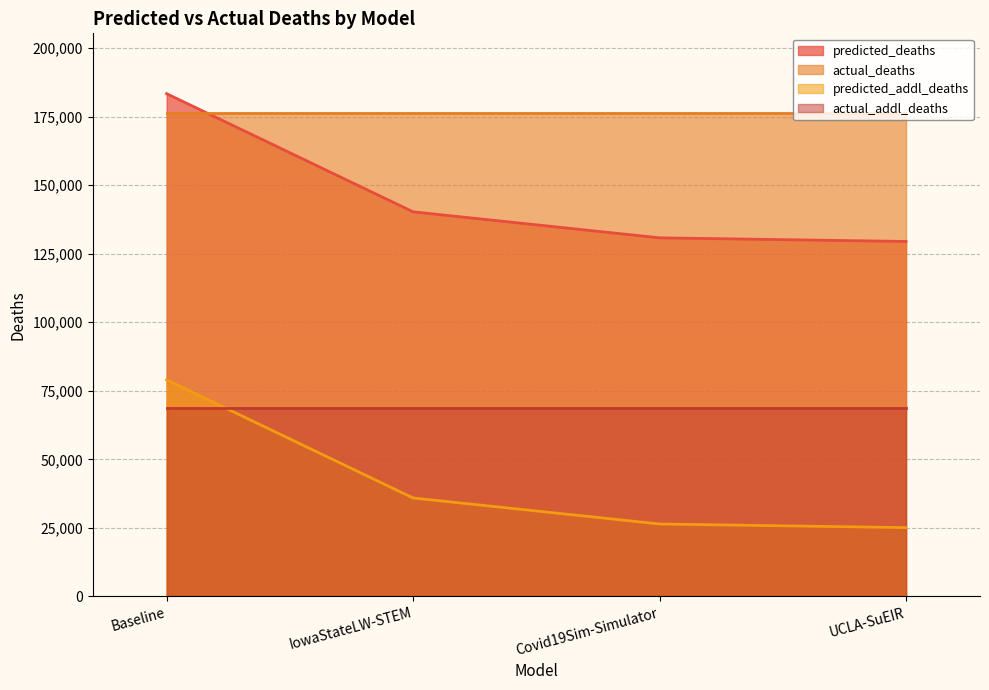

True or false: predicted_addl_deaths has a value of 23943.2 at IowaStateLW-STEM.

False